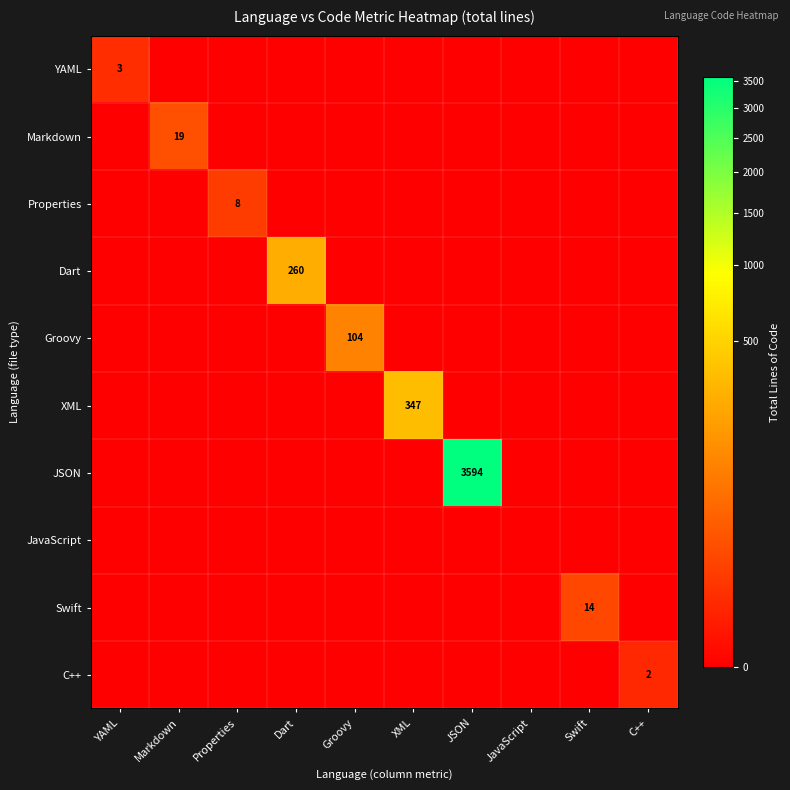

Is the value of XML at Properties greater than the value of JSON at Dart?

No